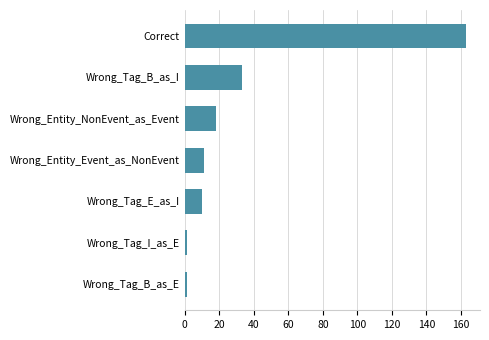

The value at Correct is 222. True or false?

False